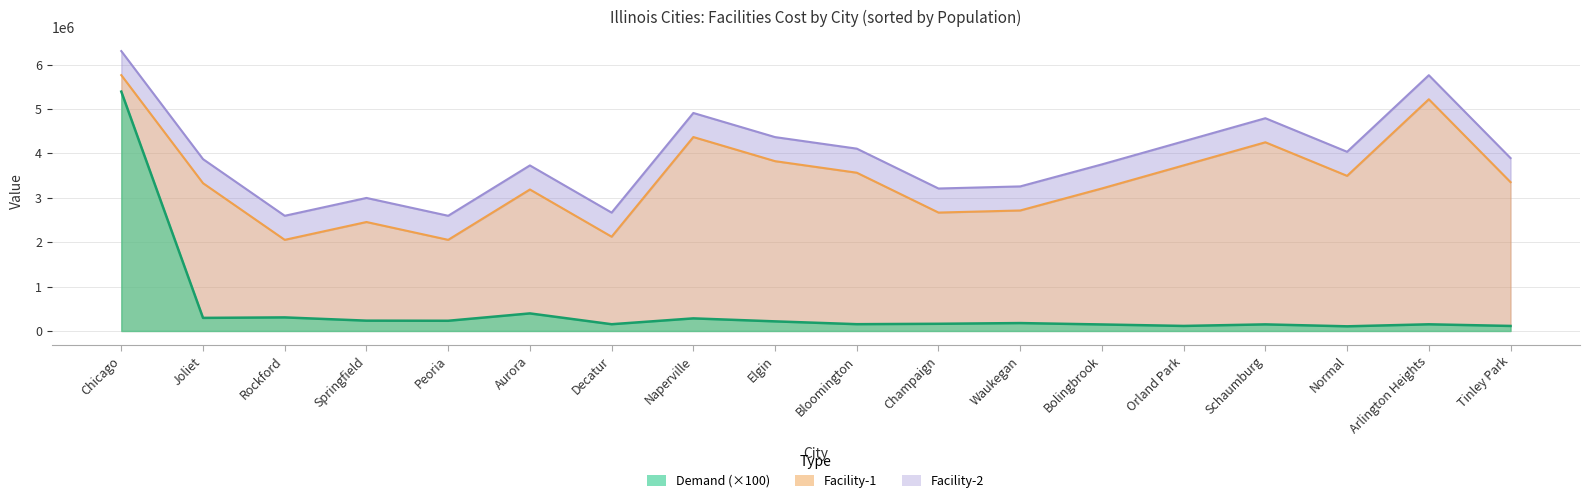

Is it true that Demand equals 213015.2 at Schaumburg?

False